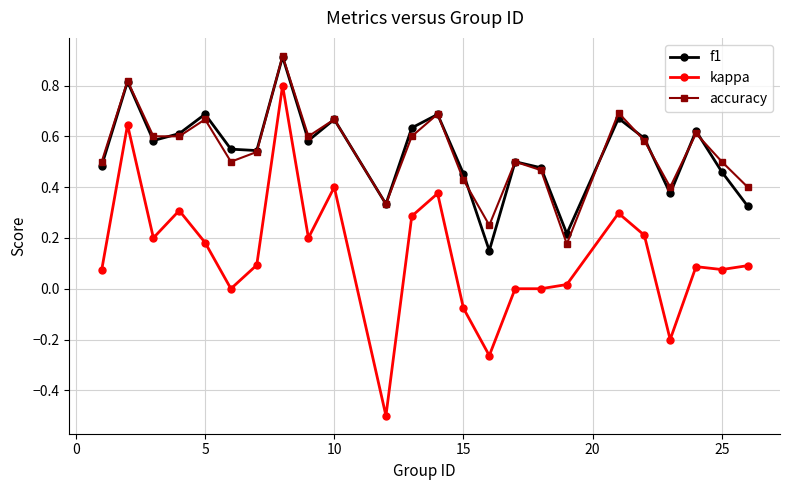

Count the number of data series in this chart.

3